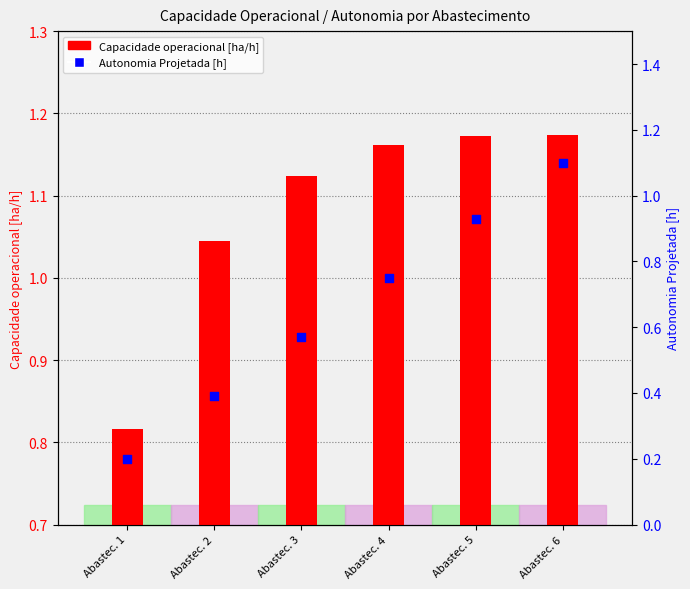

Is the value of Autonomia Projetada [h] at Abasteс. 1 greater than the value of Capacidade operacional [ha/h] at Abasteс. 6?

No